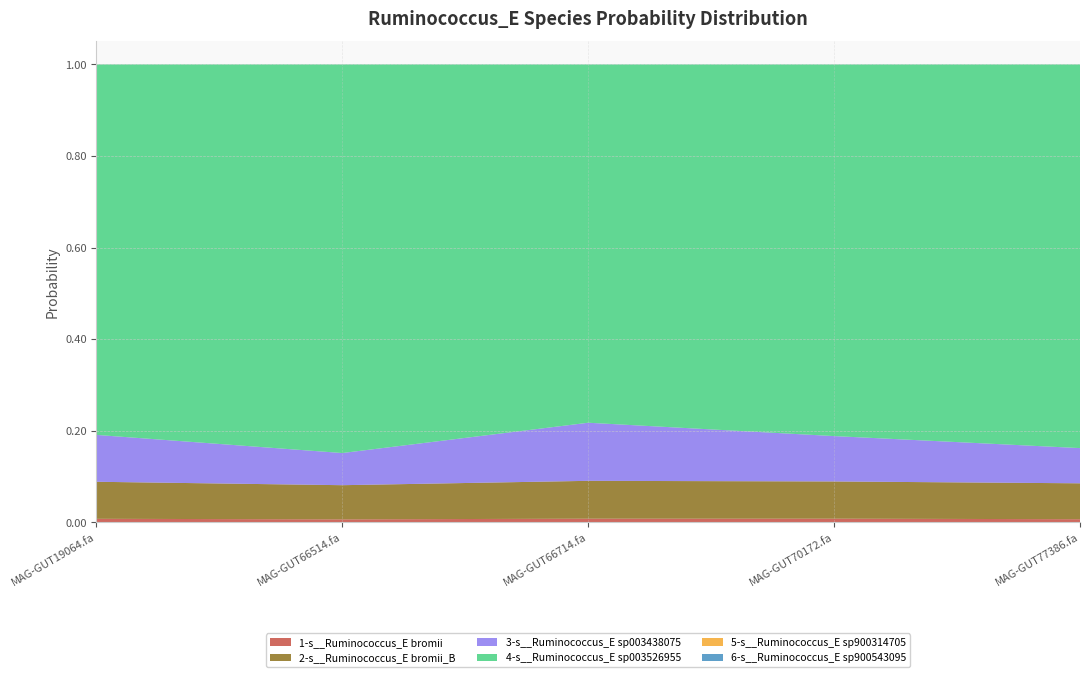

Reading left to right, list all the values displayed in this chart.

1-s__Ruminococcus_E bromii: 0.0	0.0	0.0	0.0	0.0
2-s__Ruminococcus_E bromii_B: 0.1	0.1	0.1	0.1	0.1
3-s__Ruminococcus_E sp003438075: 0.1	0.1	0.1	0.1	0.1
4-s__Ruminococcus_E sp003526955: 0.8	0.8	0.8	0.8	0.8
5-s__Ruminococcus_E sp900314705: 0.0	0.0	0.0	0.0	0.0
6-s__Ruminococcus_E sp900543095: 0.0	0.0	0.0	0.0	0.0